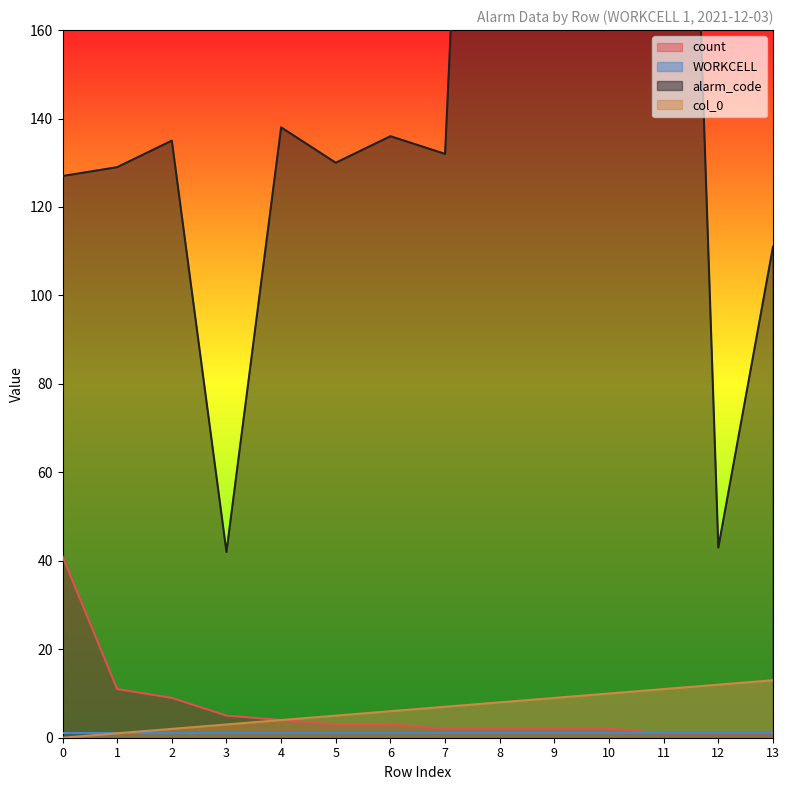

How many data points in col_0 are above 7?

6